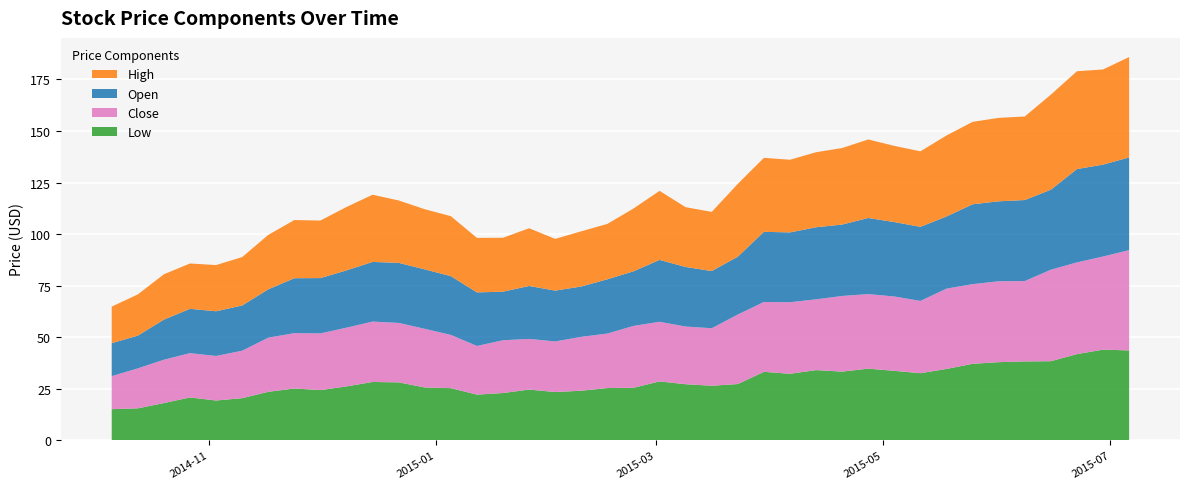

Reading left to right, transcribe all the data shown in this chart.

Low: 2014-10-06=15.0	2014-10-13=15.4	2014-10-20=18.0	2014-10-27=20.7	2014-11-03=19.2	2014-11-10=20.4	2014-11-17=23.4	2014-11-24=25.1	2014-12-01=24.3	2014-12-08=26.1	2014-12-15=28.2	2014-12-22=28.1	2014-12-29=25.6	2015-01-05=25.2	2015-01-12=22.1	2015-01-19=22.9	2015-01-26=24.6	2015-02-02=23.4	2015-02-09=24.0	2015-02-16=25.3	2015-02-23=25.4	2015-03-02=28.5	2015-03-09=27.1	2015-03-16=26.4	2015-03-23=27.2	2015-03-30=33.2	2015-04-06=32.2	2015-04-13=34.0	2015-04-20=33.3	2015-04-27=34.7	2015-05-04=33.6	2015-05-11=32.5	2015-05-18=34.6	2015-05-25=37.0	2015-06-01=37.9	2015-06-08=38.2	2015-06-15=38.3	2015-06-22=41.8	2015-06-29=43.9	2015-07-06=43.5
Close: 2014-10-06=16.0	2014-10-13=19.4	2014-10-20=21.0	2014-10-27=21.5	2014-11-03=21.6	2014-11-10=23.0	2014-11-17=26.3	2014-11-24=26.9	2014-12-01=27.5	2014-12-08=28.5	2014-12-15=29.3	2014-12-22=28.8	2014-12-29=28.5	2015-01-05=25.8	2015-01-12=23.6	2015-01-19=25.6	2015-01-26=24.6	2015-02-02=24.6	2015-02-09=26.1	2015-02-16=26.4	2015-02-23=30.0	2015-03-02=28.9	2015-03-09=28.0	2015-03-16=27.9	2015-03-23=33.7	2015-03-30=33.9	2015-04-06=34.7	2015-04-13=34.3	2015-04-20=36.7	2015-04-27=36.2	2015-05-04=36.1	2015-05-11=35.1	2015-05-18=39.0	2015-05-25=38.6	2015-06-01=39.3	2015-06-08=39.0	2015-06-15=44.4	2015-06-22=44.5	2015-06-29=45.2	2015-07-06=48.6
Open: 2014-10-06=16.0	2014-10-13=15.9	2014-10-20=19.5	2014-10-27=21.5	2014-11-03=21.7	2014-11-10=21.9	2014-11-17=23.4	2014-11-24=26.6	2014-12-01=26.9	2014-12-08=27.8	2014-12-15=28.9	2014-12-22=29.1	2014-12-29=28.8	2015-01-05=28.5	2015-01-12=26.0	2015-01-19=23.6	2015-01-26=25.7	2015-02-02=24.6	2015-02-09=24.4	2015-02-16=26.3	2015-02-23=26.5	2015-03-02=30.0	2015-03-09=28.9	2015-03-16=27.8	2015-03-23=28.1	2015-03-30=34.0	2015-04-06=33.9	2015-04-13=35.0	2015-04-20=34.6	2015-04-27=36.9	2015-05-04=36.1	2015-05-11=36.0	2015-05-18=35.0	2015-05-25=38.8	2015-06-01=38.8	2015-06-08=39.3	2015-06-15=38.8	2015-06-22=45.3	2015-06-29=44.6	2015-07-06=45.0
High: 2014-10-06=17.8	2014-10-13=20.0	2014-10-20=22.0	2014-10-27=22.0	2014-11-03=22.4	2014-11-10=23.5	2014-11-17=26.4	2014-11-24=28.2	2014-12-01=27.9	2014-12-08=30.8	2014-12-15=32.6	2014-12-22=30.3	2014-12-29=29.2	2015-01-05=29.1	2015-01-12=26.4	2015-01-19=26.2	2015-01-26=28.0	2015-02-02=25.1	2015-02-09=26.8	2015-02-16=26.9	2015-02-23=30.5	2015-03-02=33.5	2015-03-09=29.0	2015-03-16=28.7	2015-03-23=35.3	2015-03-30=35.9	2015-04-06=35.3	2015-04-13=36.4	2015-04-20=37.1	2015-04-27=38.1	2015-05-04=37.0	2015-05-11=36.6	2015-05-18=39.3	2015-05-25=40.0	2015-06-01=40.5	2015-06-08=40.5	2015-06-15=46.1	2015-06-22=47.5	2015-06-29=46.2	2015-07-06=48.7